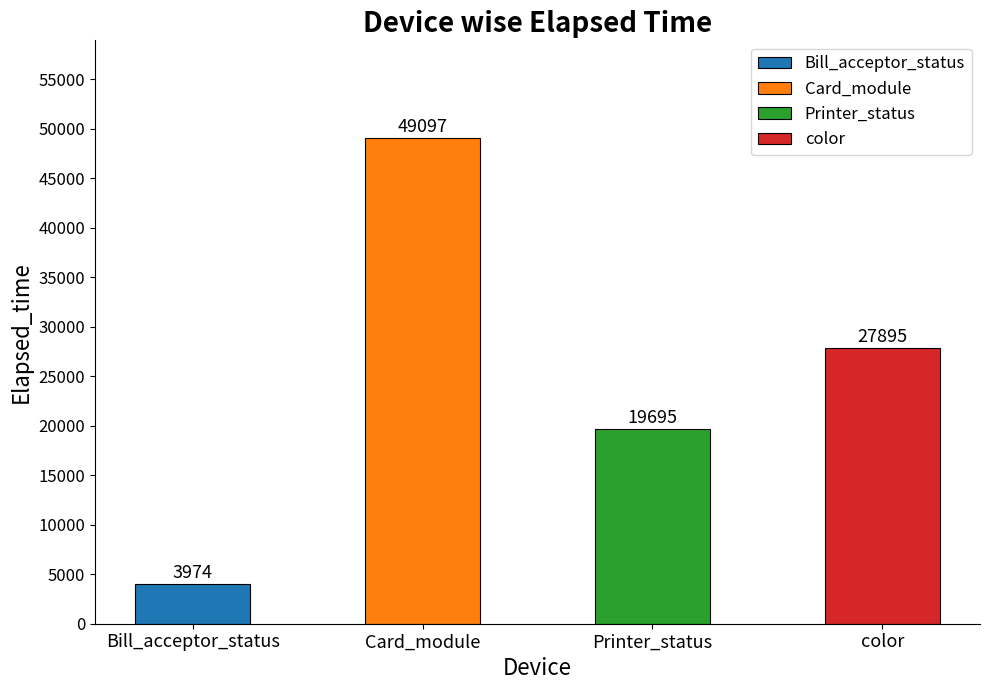

The Printer_status series shows -12286 at Bill_acceptor_status. True or false?

False